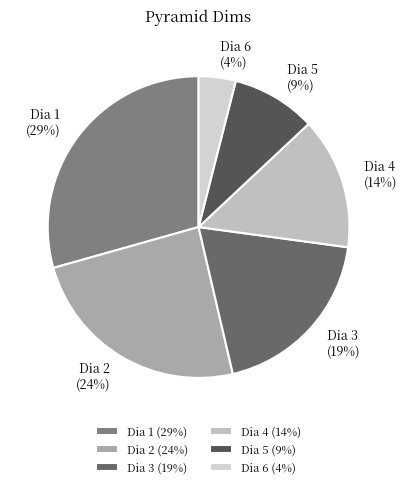

Is the sum of Dia 3 and Dia 4 greater than half?

No